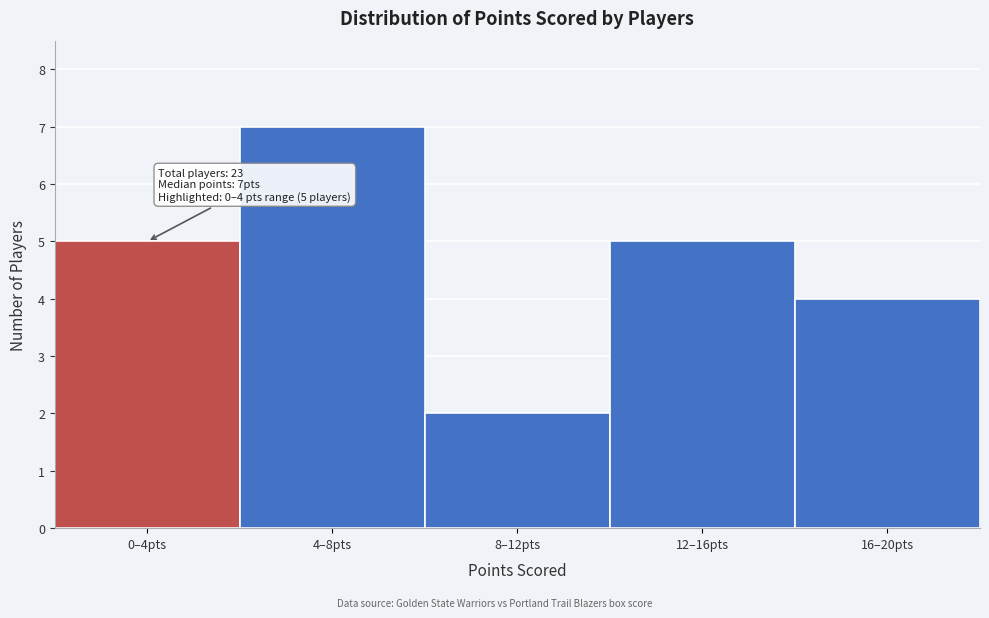

Reading left to right, list all the values displayed in this chart.

0–4pts=5	4–8pts=7	8–12pts=2	12–16pts=5	16–20pts=4